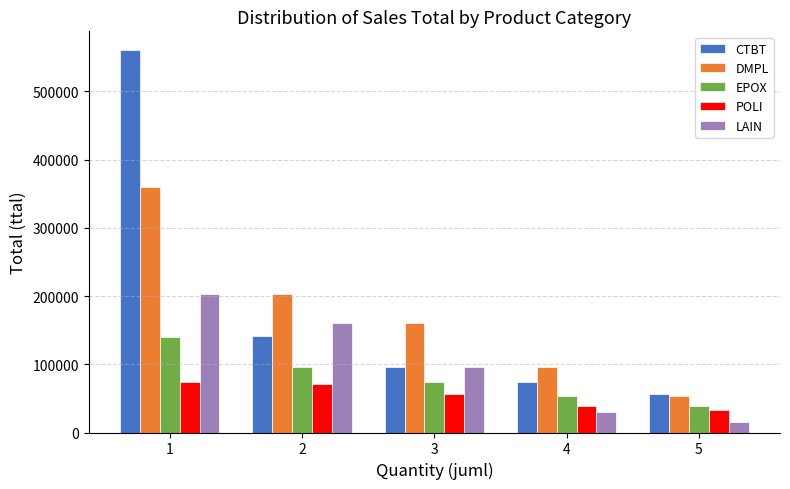

What value does the LAIN series have at 5?

16000